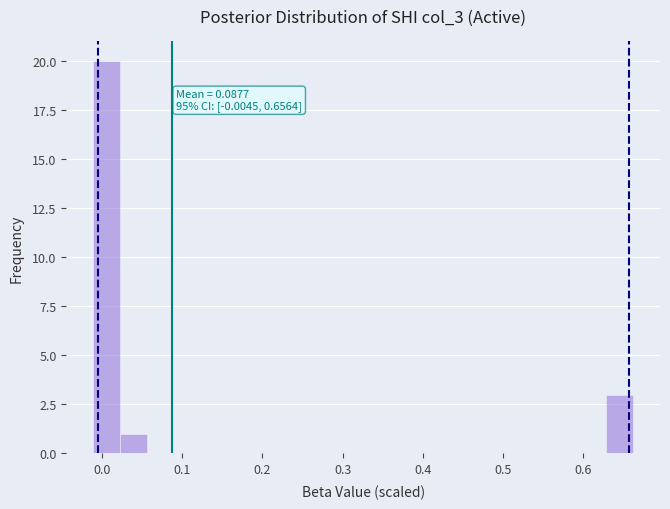

Around what value on the x-axis is the tallest bar? Give the approximate position of its centre, as read against the axis.

0.01